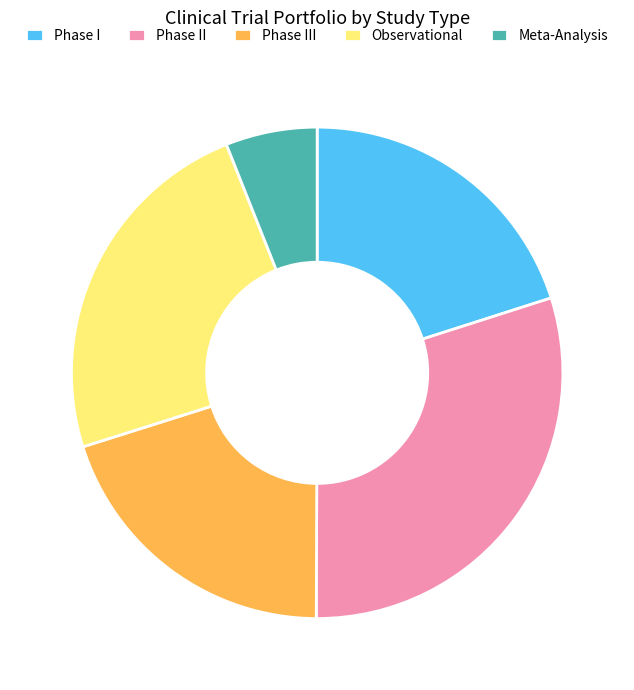

Do Phase II and Meta-Analysis together represent more than half of the pie?

No